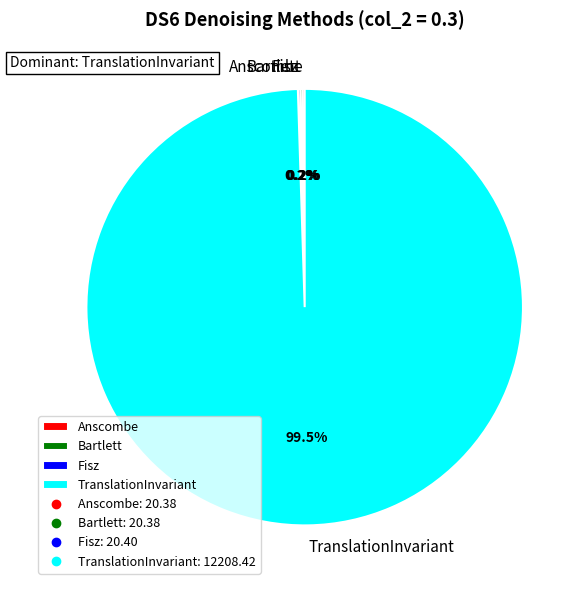

Which category accounts for the majority?

TranslationInvariant